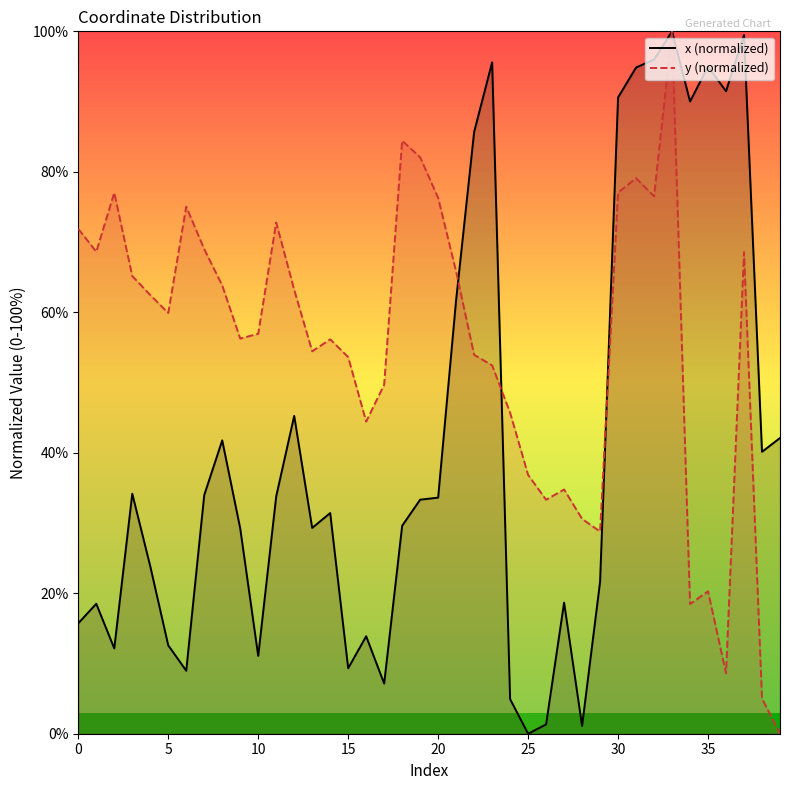

Is it true that y (normalized) equals 65.8 at 21?

True